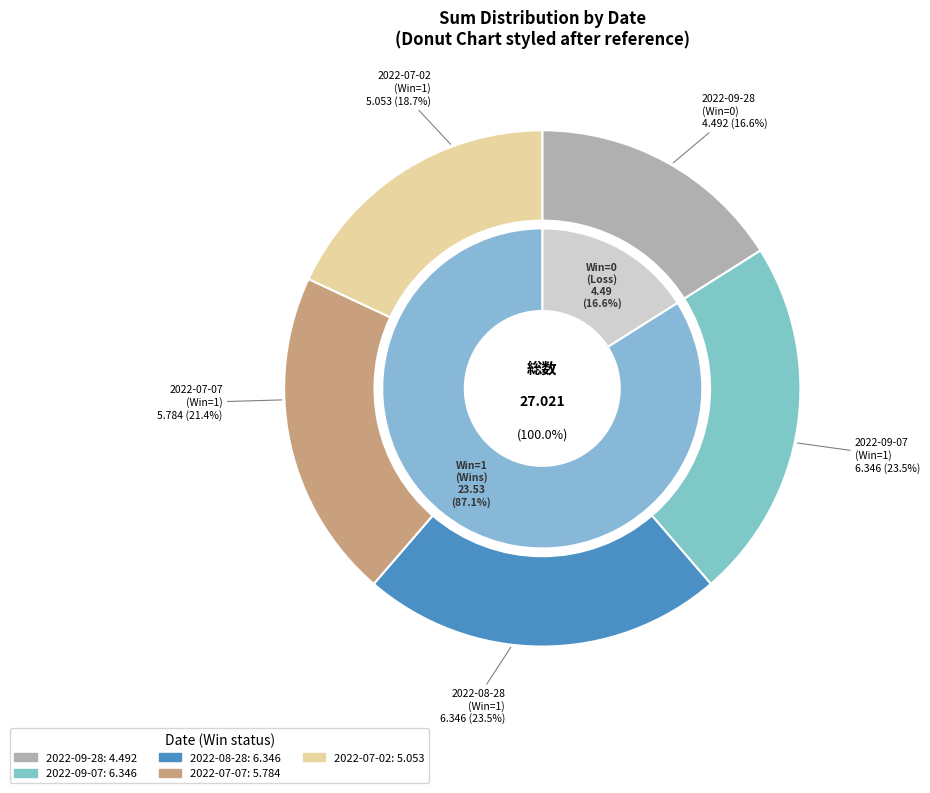

Rank the categories by value from highest to lowest.

Win=1 (2022-09-07), Win=1 (2022-08-28), Win=1 (2022-07-07), Win=1 (2022-07-02), Win=0 (2022-09-28)